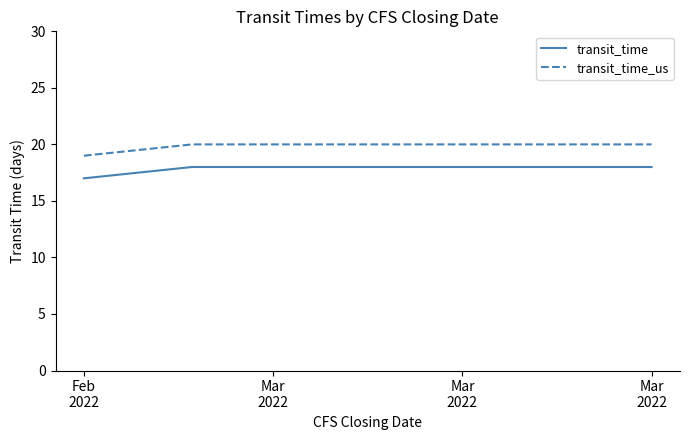

List the series in order of their overall mean, highest first.

transit_time_us, transit_time